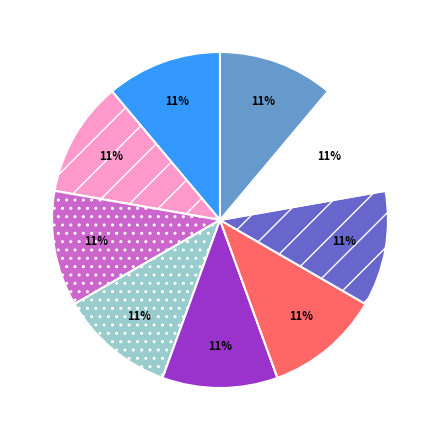

Is there a majority slice in this chart?

No